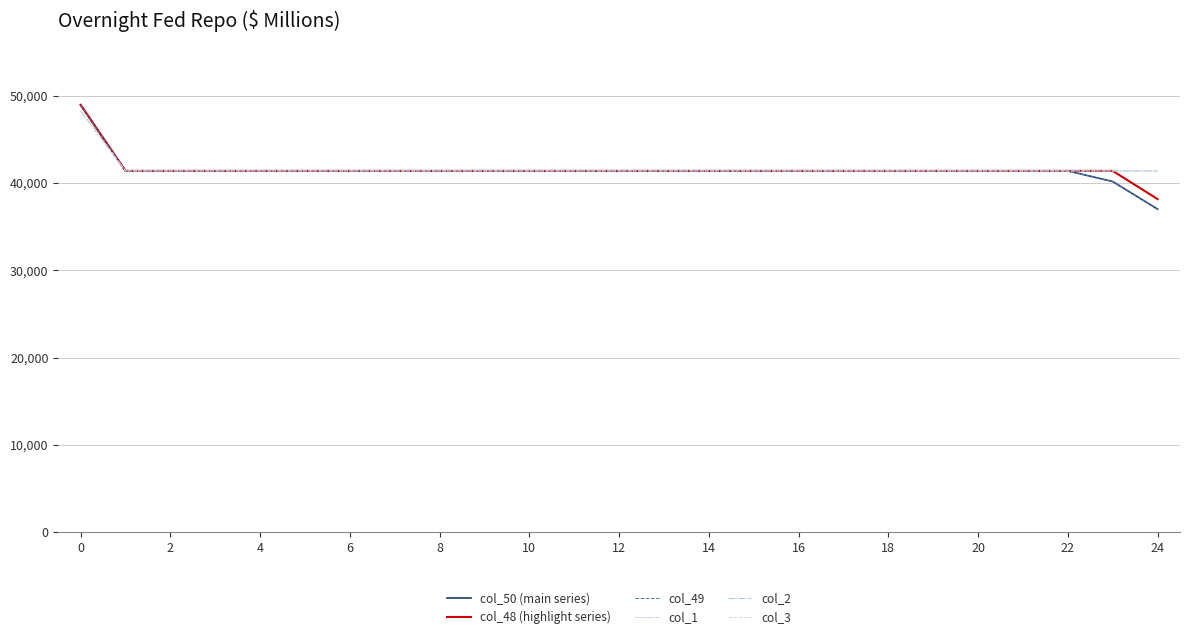

True or false: col_3 and col_50 (main series) cross at least once.

False